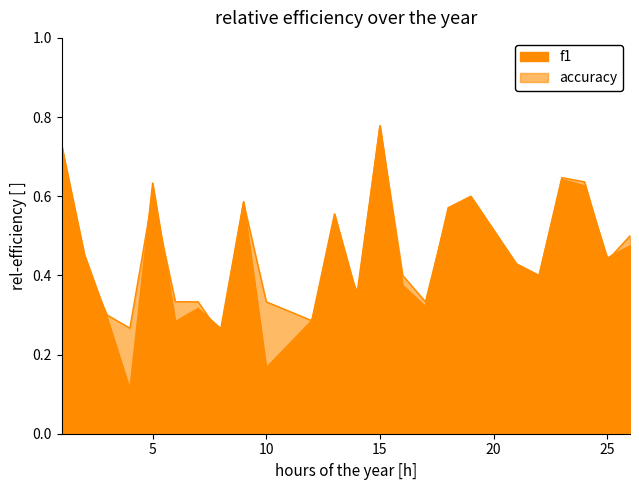

How many lines are shown in the chart?

2